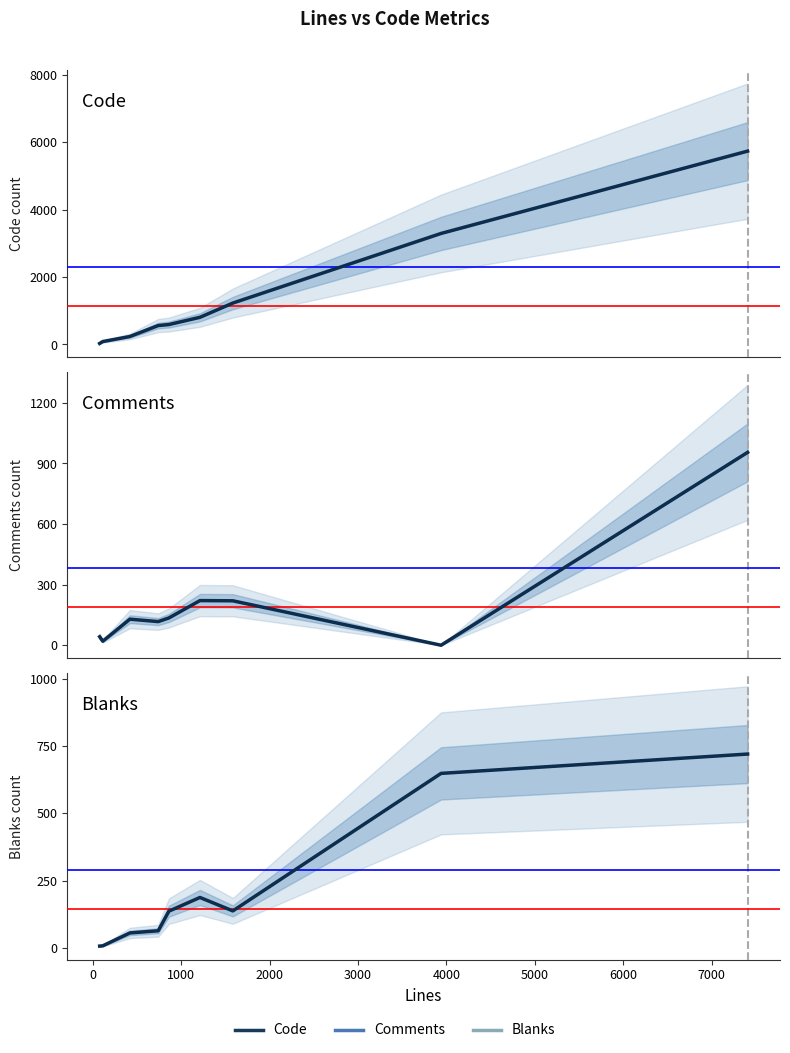

Which series has the widest spread of values?

Code